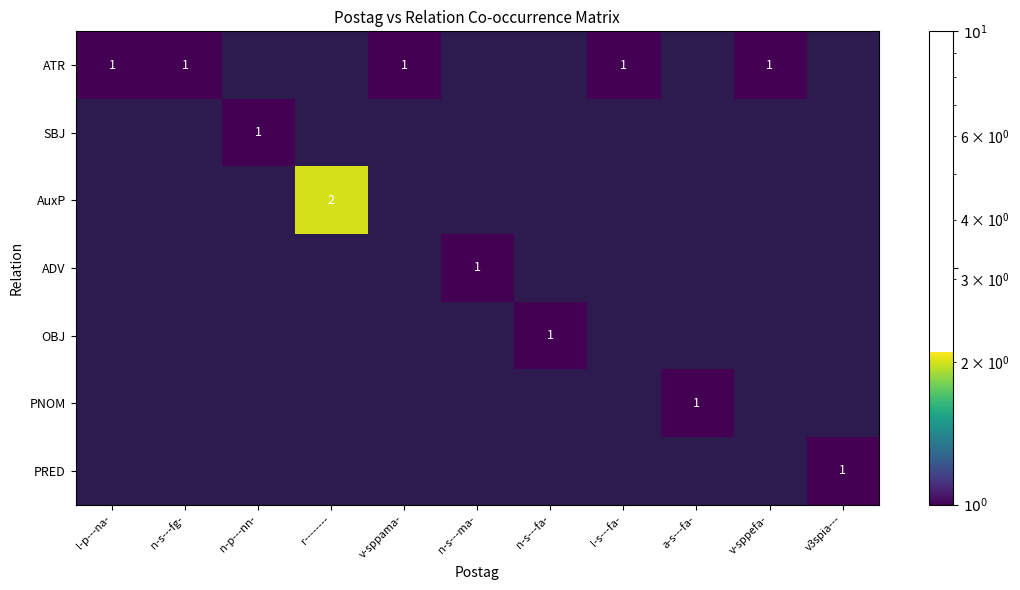

The ATR series shows 0 at n-s---fa-. True or false?

True